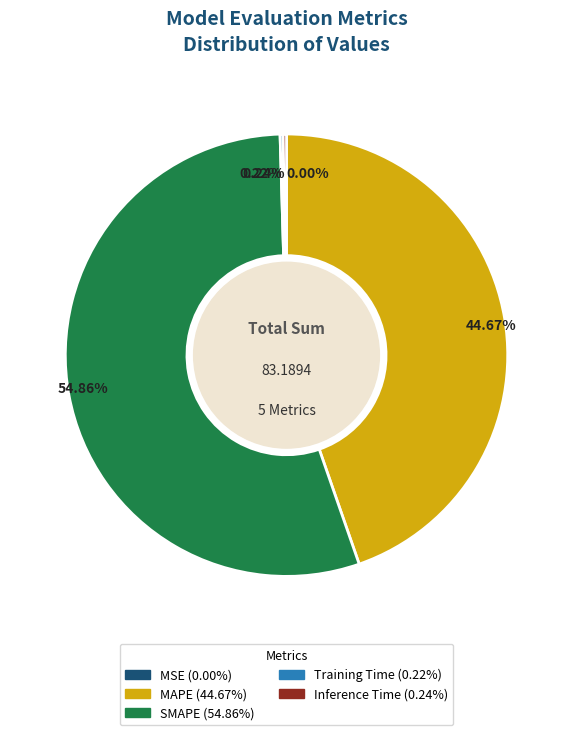

Does any single category account for the majority?

Yes